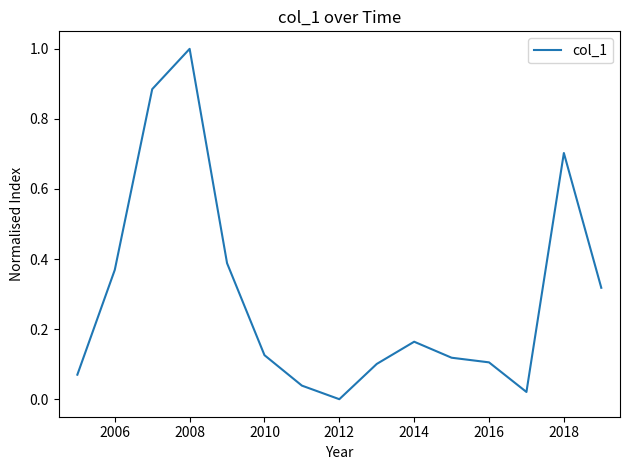

What is the sum of all values?

4.4